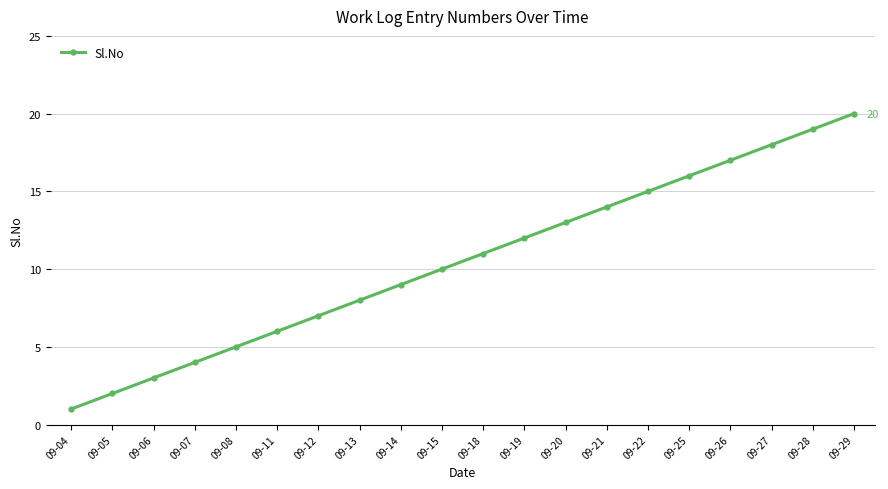

What is the difference between the values at 09-18 and 09-14?

2